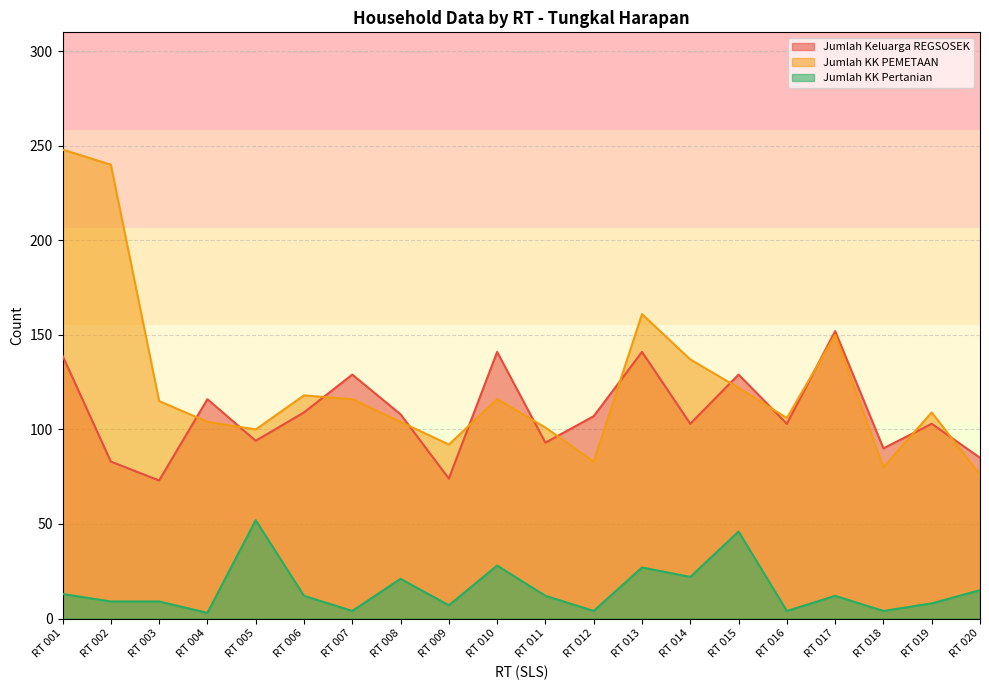

True or false: Jumlah KK PEMETAAN and Jumlah KK Pertanian cross at least once.

False